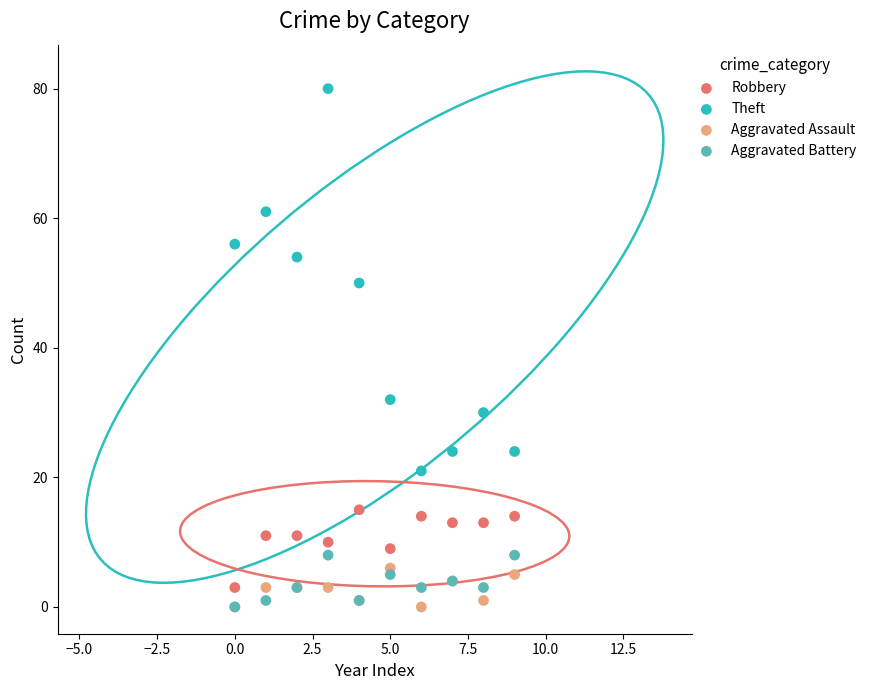

Across all series, what Y value is closest to 40?

32